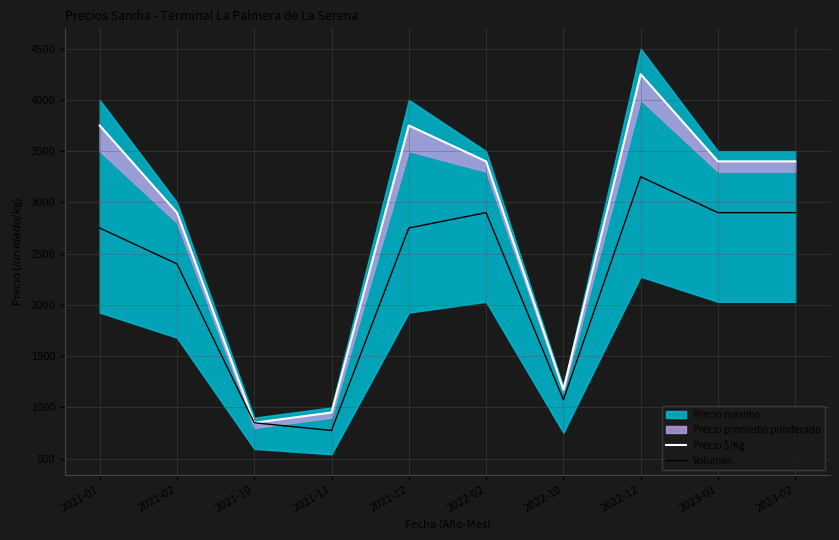

At which label is Volumen closest to 2012?

2021-02